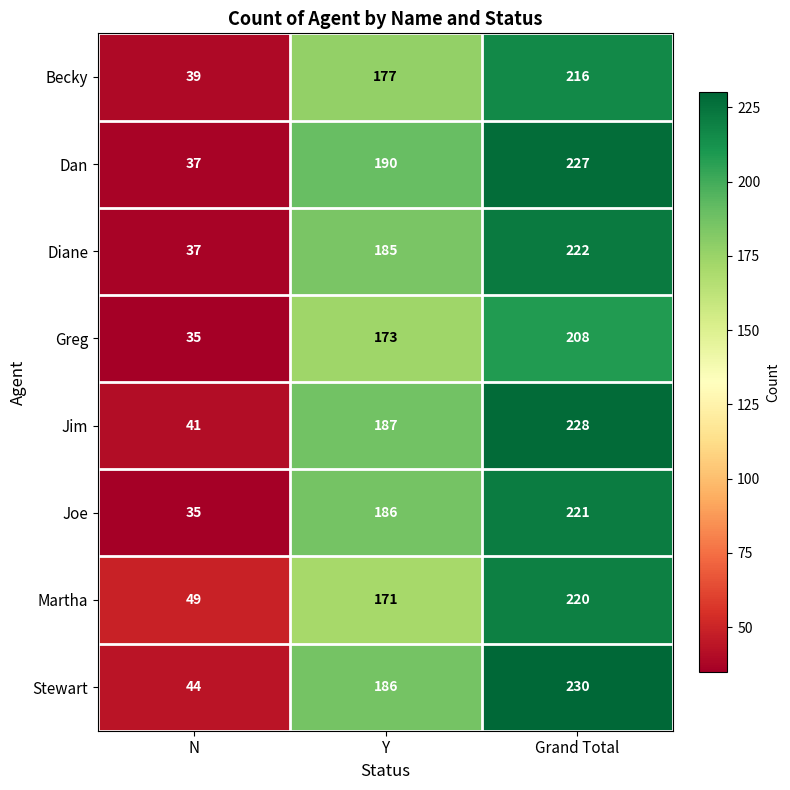

What is the difference between the Stewart values at Y and N?

142